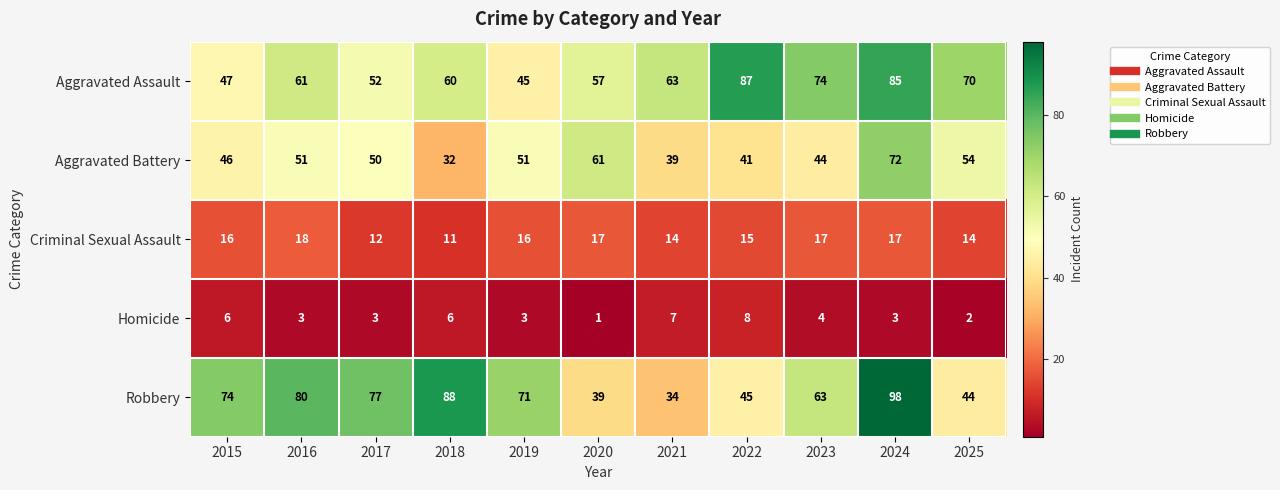

At 2025, list the series in order from smallest to largest.

Homicide, Criminal Sexual Assault, Robbery, Aggravated Battery, Aggravated Assault